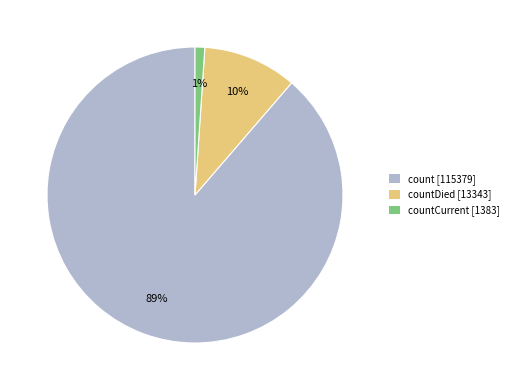

To the nearest percent, what is the average slice percentage?

33%